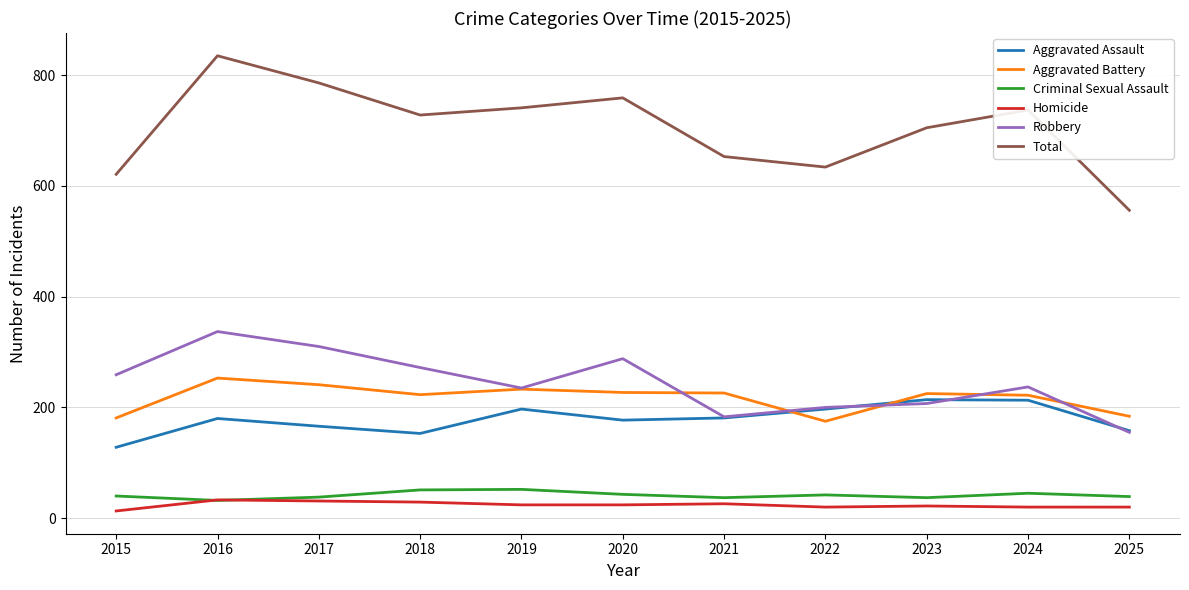

True or false: Aggravated Assault and Total cross at least once.

False